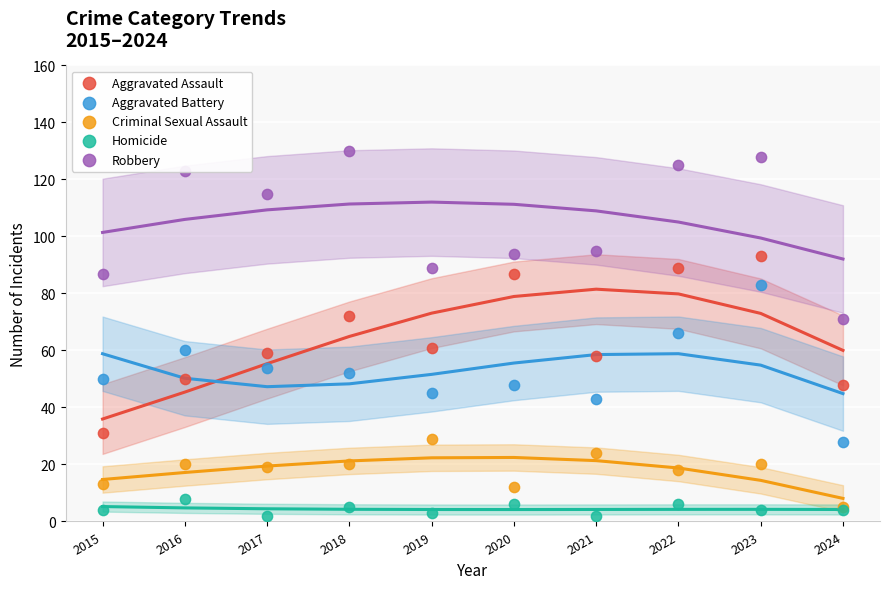

At how many categories does at least one series exceed 39?

10